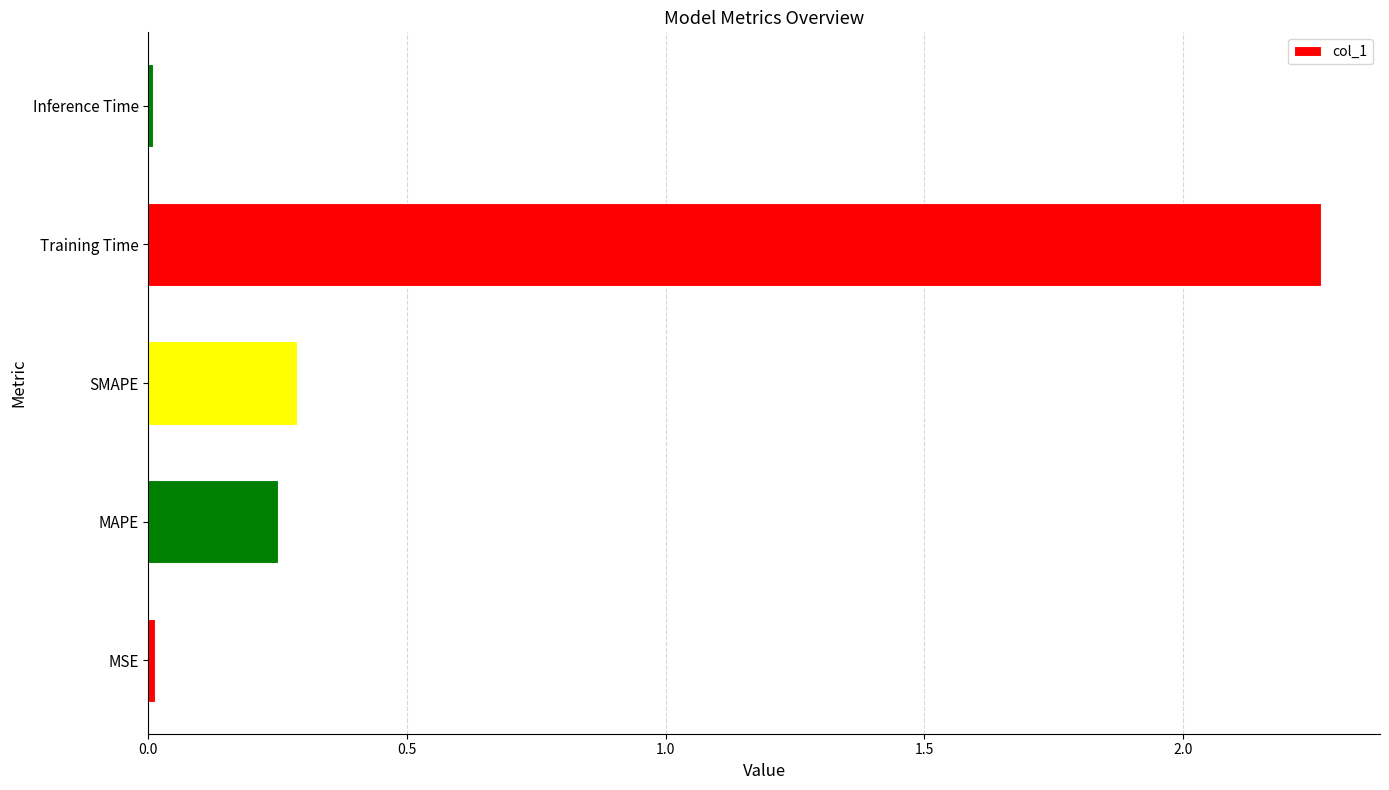

Is it true that the value at MSE is 0.0?

True